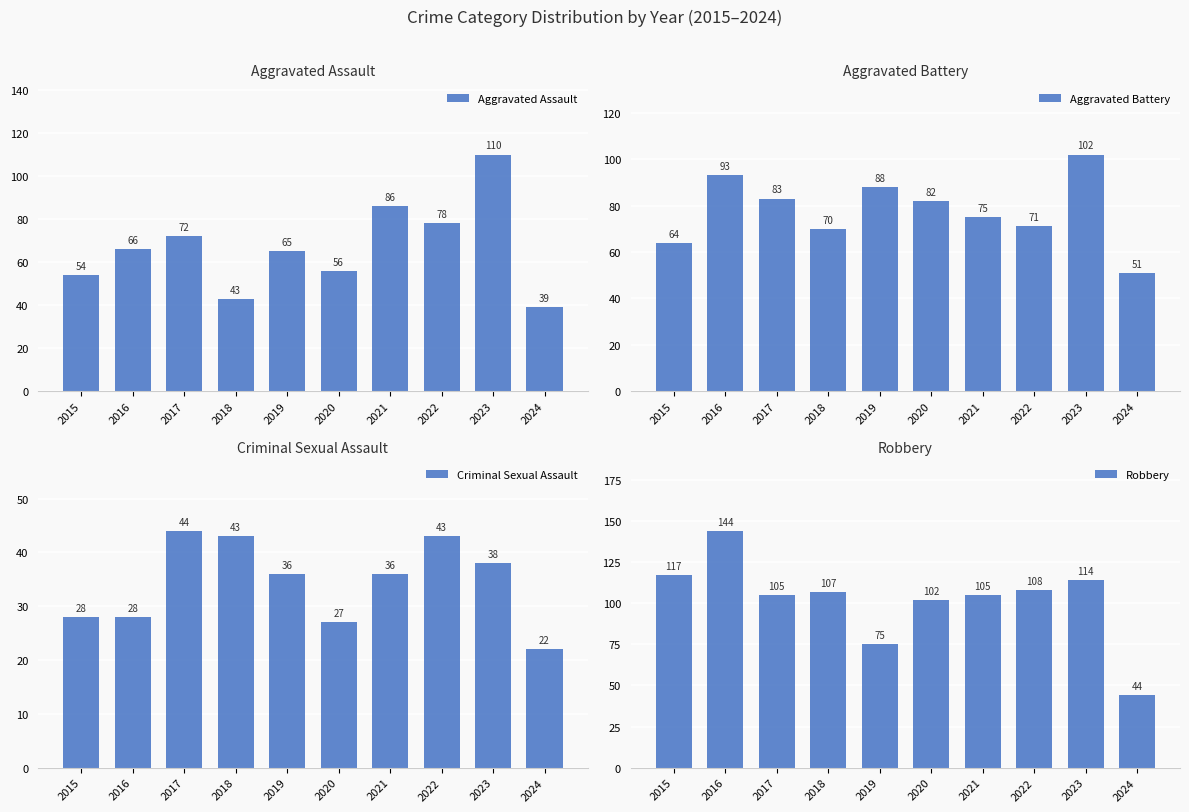

Is it true that Aggravated Battery equals 151 at 2016?

False